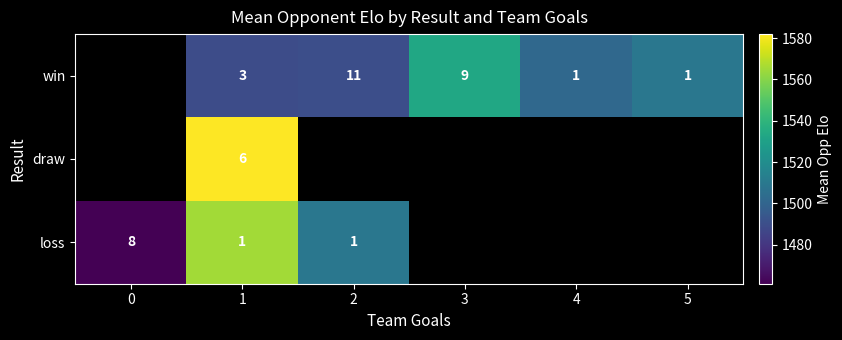

Which has a higher value, 2 or 5?

5